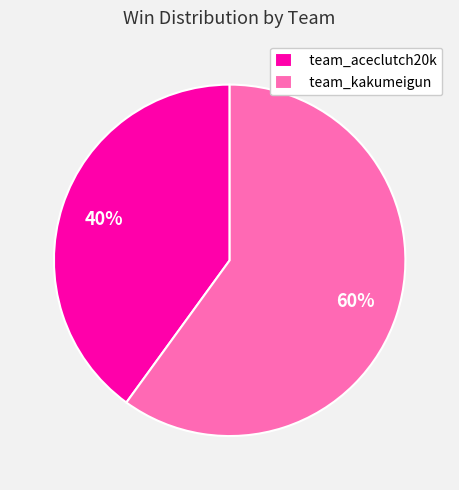

Do team_kakumeigun and team_aceclutch20k together represent more than half of the pie?

Yes